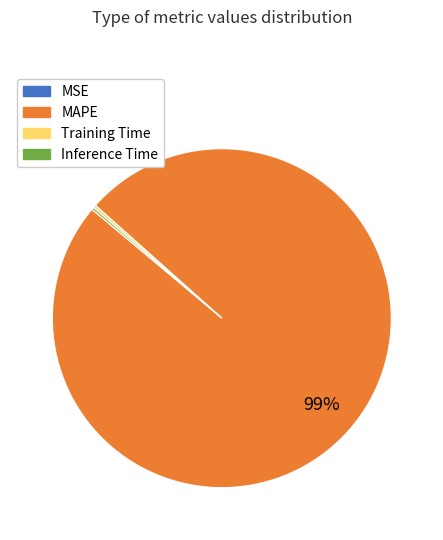

Is there a majority slice in this chart?

Yes